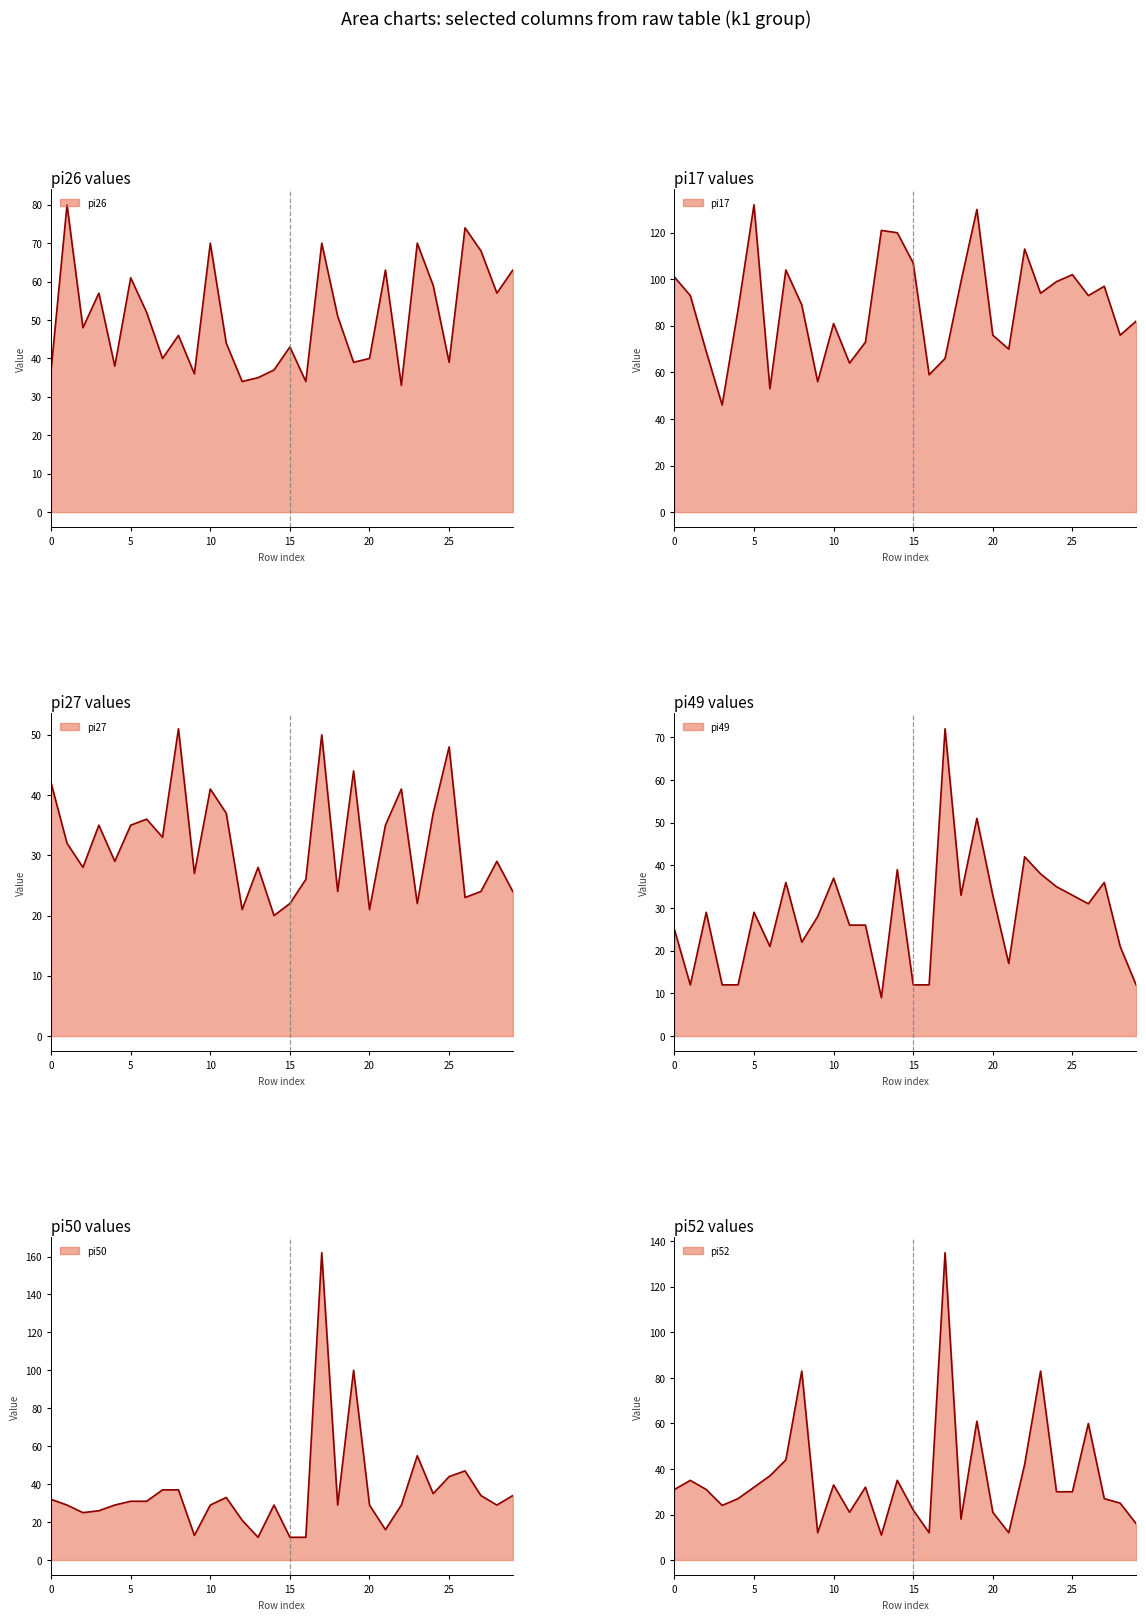

At which label is pi49 closest to 40?

14